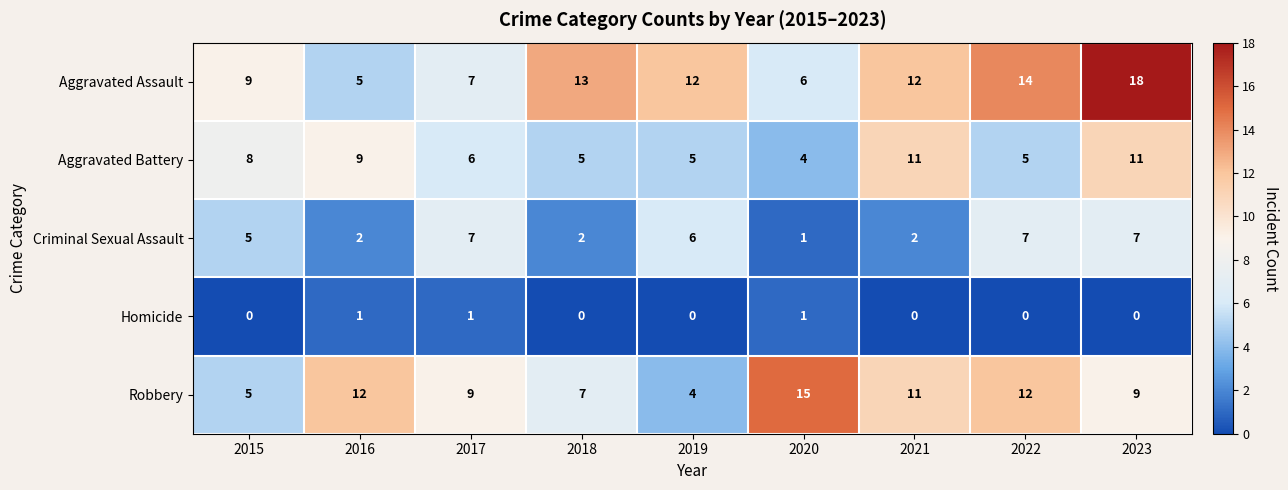

What is the approximate value of Aggravated Battery at 2018?

5